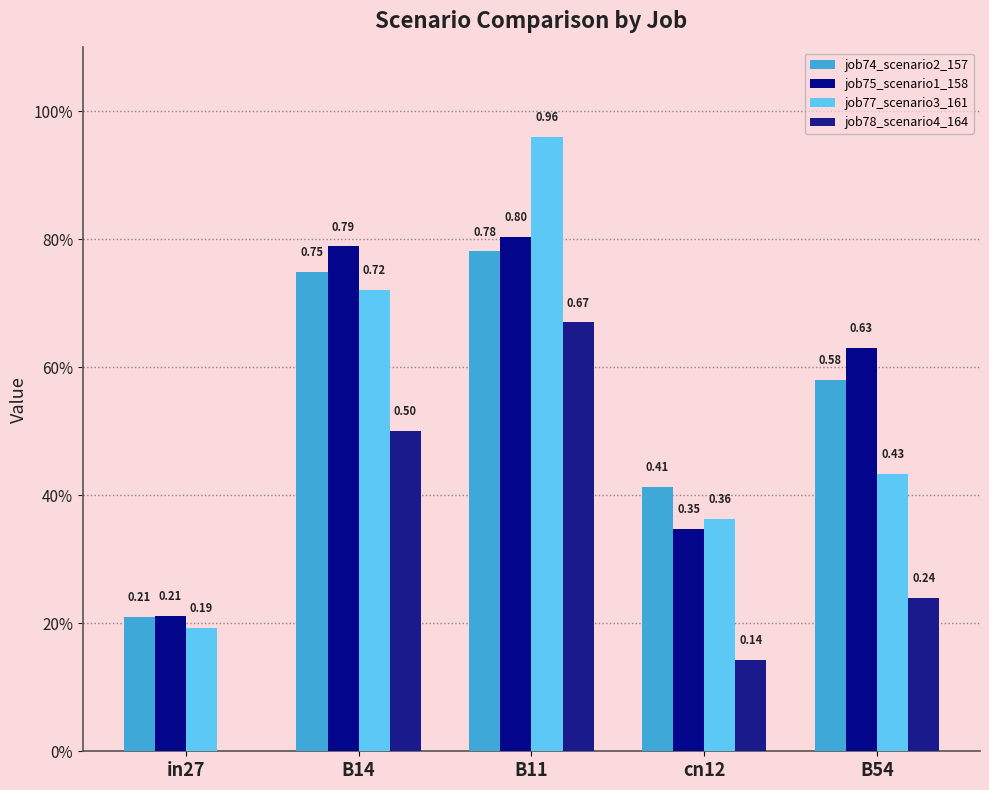

What position from the left is B14?

2